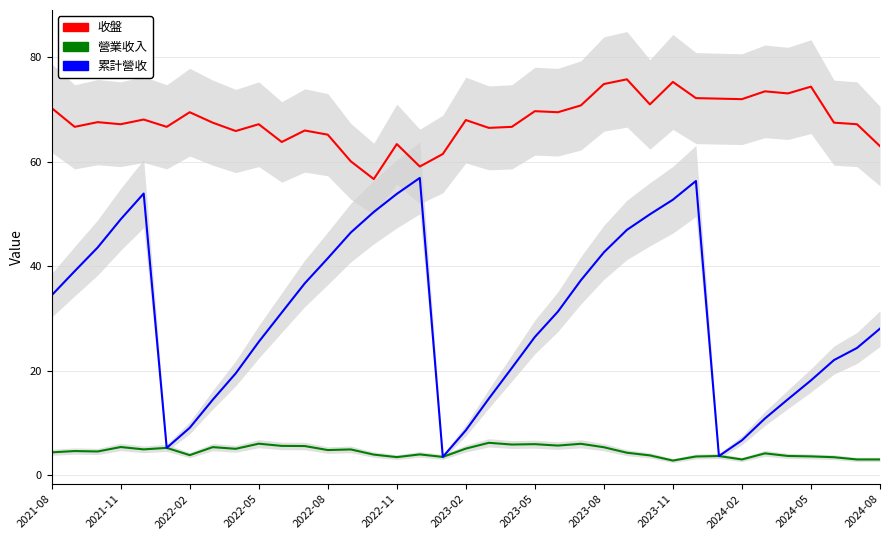

What is the average value of the 營業收入 series?

4.5